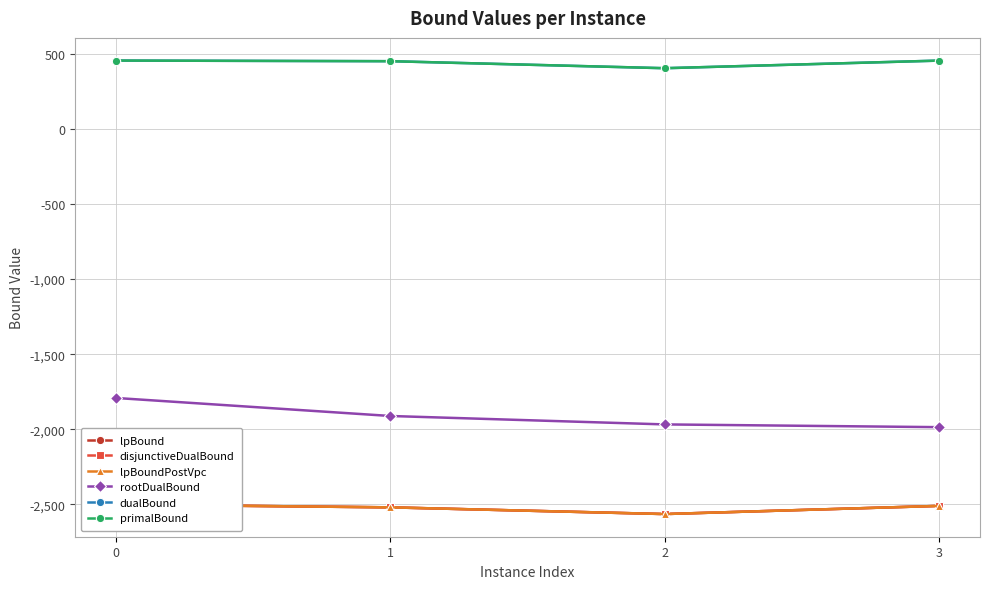

The dualBound series shows 687.5 at 0. True or false?

False